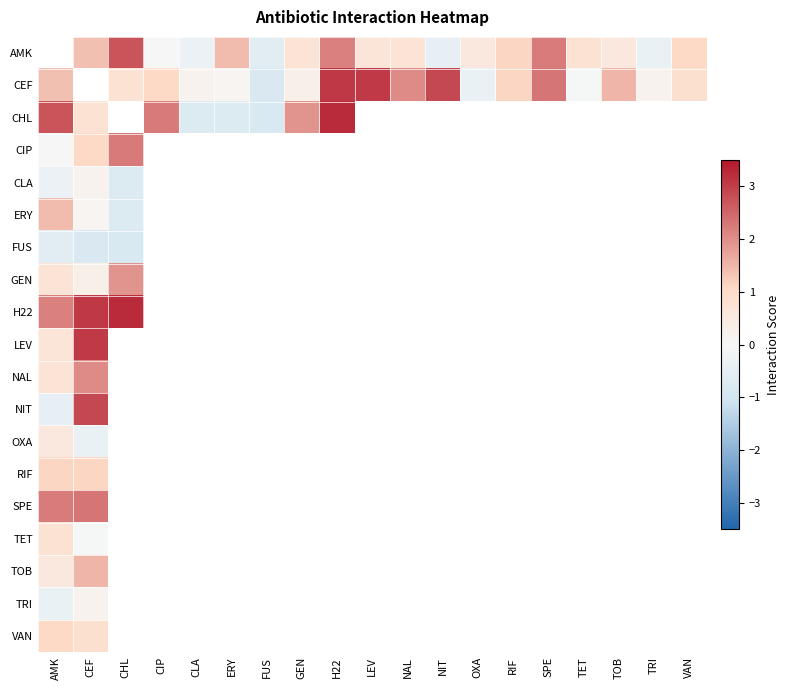

What is the difference between the CEF values at ERY and GEN?

0.2